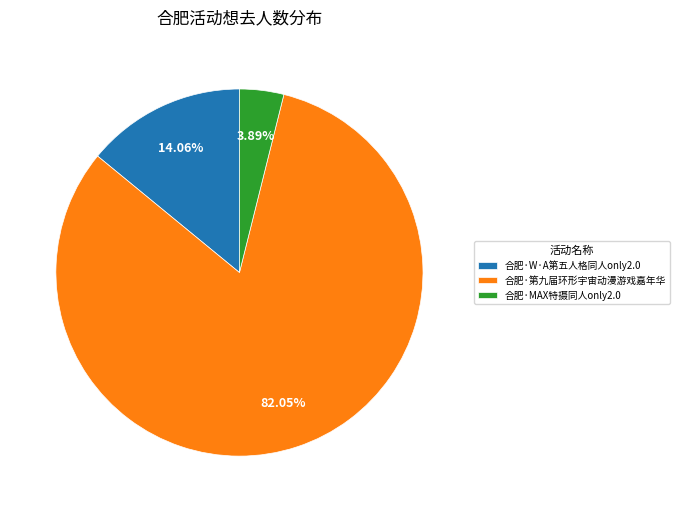

How many segments does this pie chart have?

3